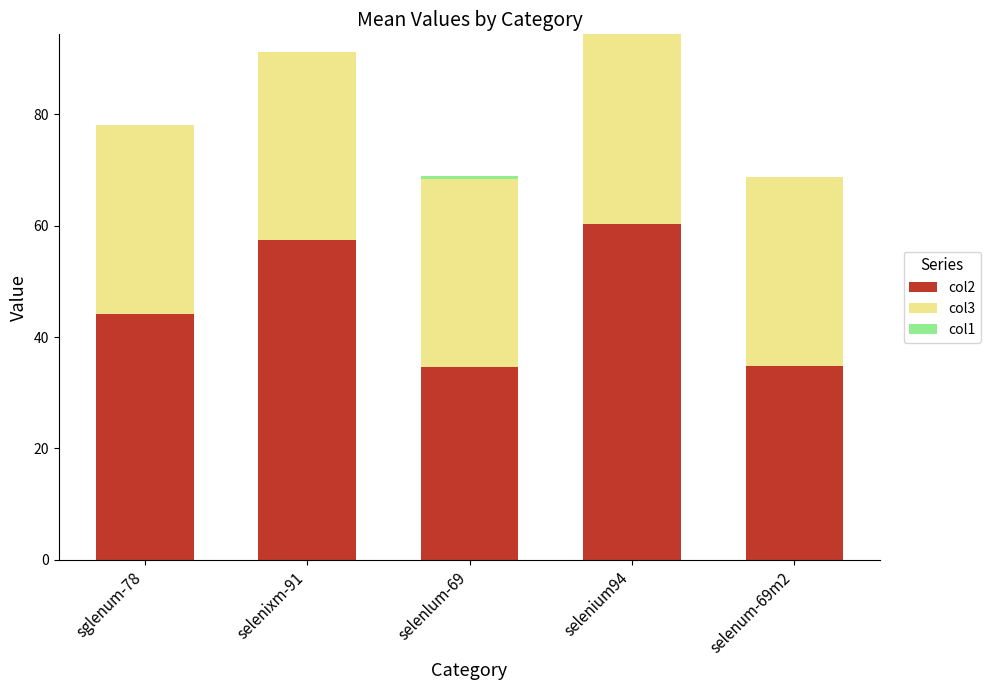

True or false: col2 has a value of 95.4 at selenium94.

False